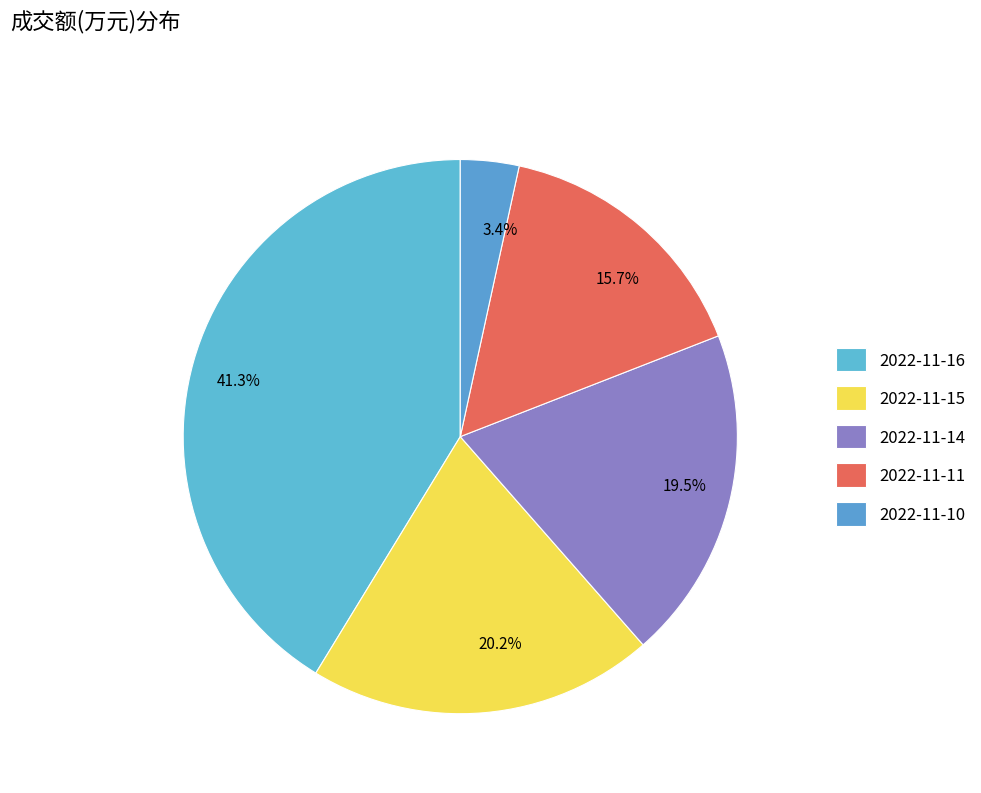

Is there any slice that represents more than half of the pie?

No